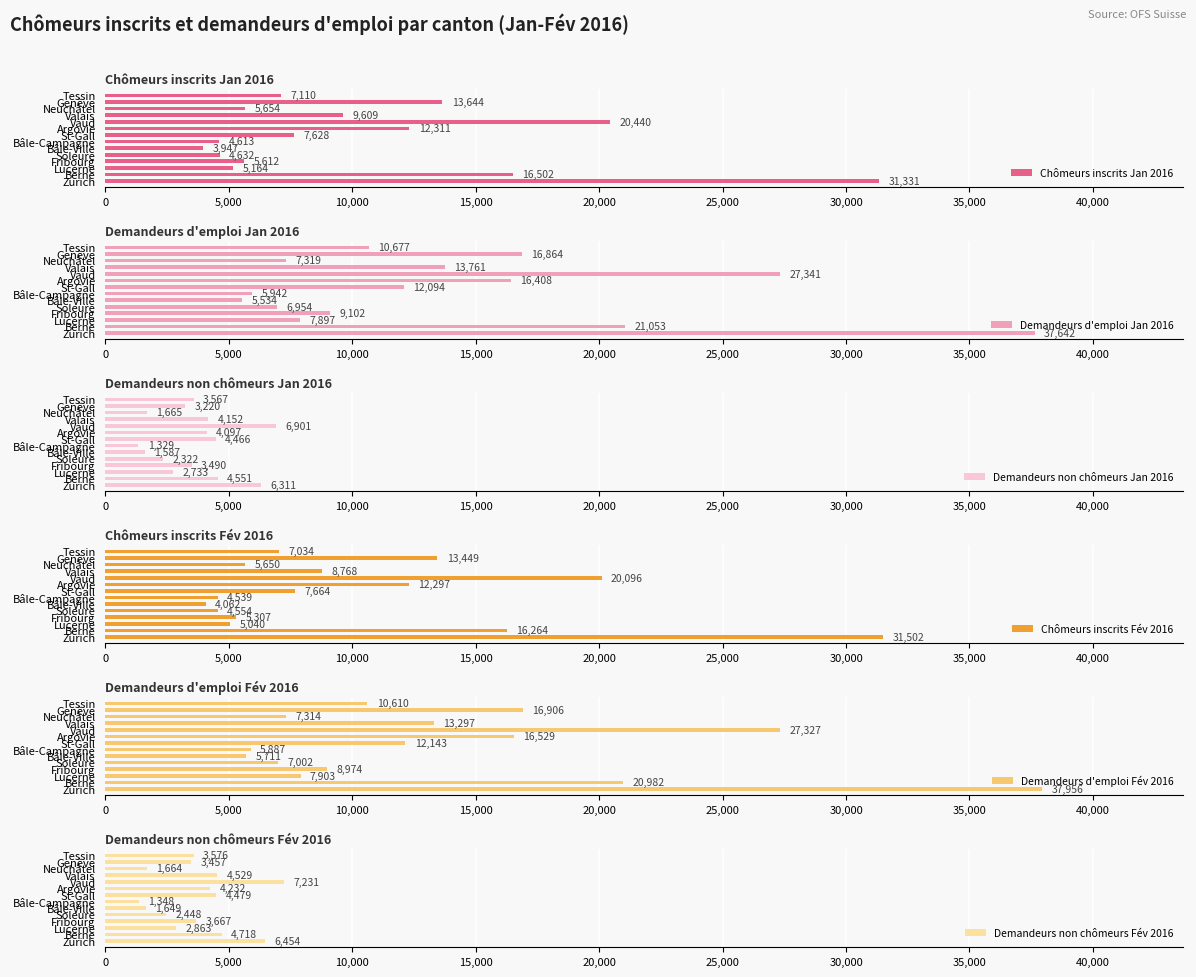

At how many categories does at least one series exceed 22340?

2